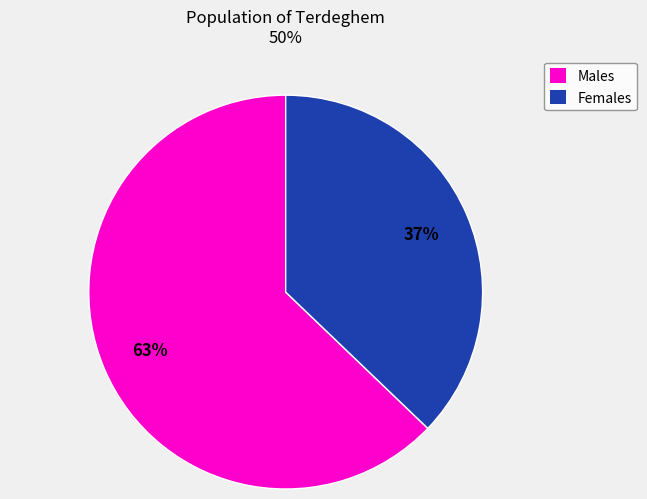

To the nearest percent, what is the average slice percentage?

50%